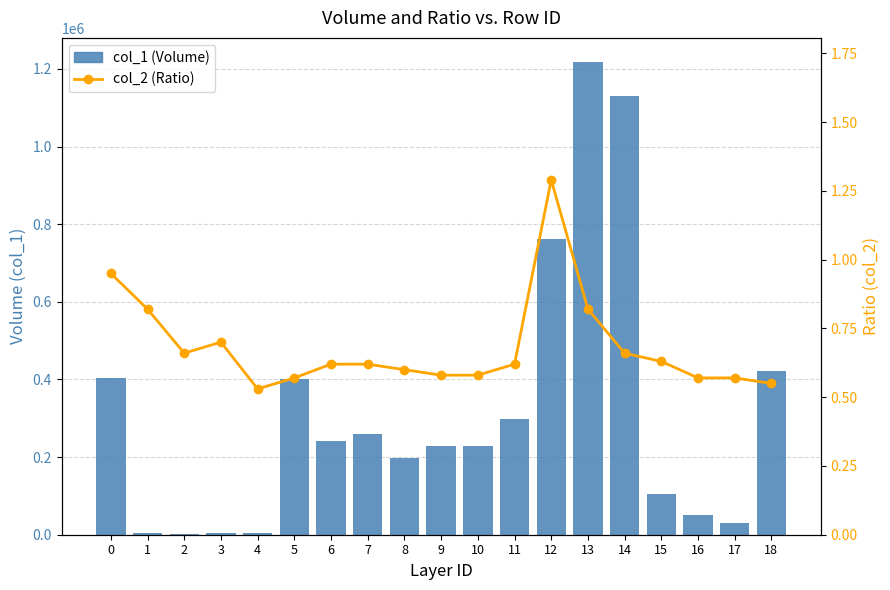

What is the maximum value shown in the chart?

1219000.0